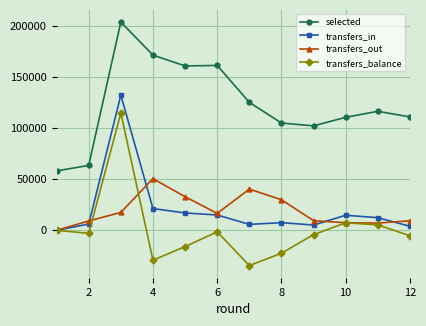

What is the difference between the maximum and minimum values in the transfers_out series?

50575